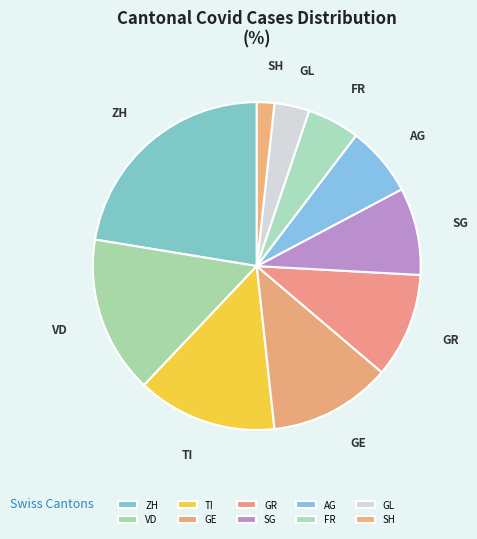

What is the ratio of the value at FR to the value at SH?

3.0